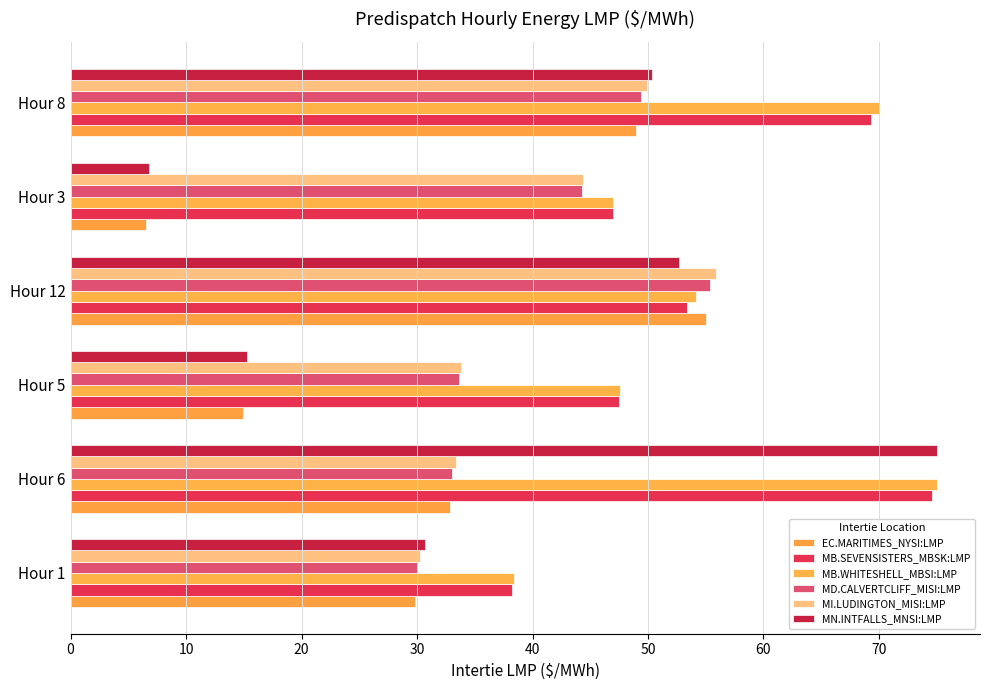

What is the difference between the second highest and minimum values in the MB.SEVENSISTERS_MBSK:LMP series?

31.1